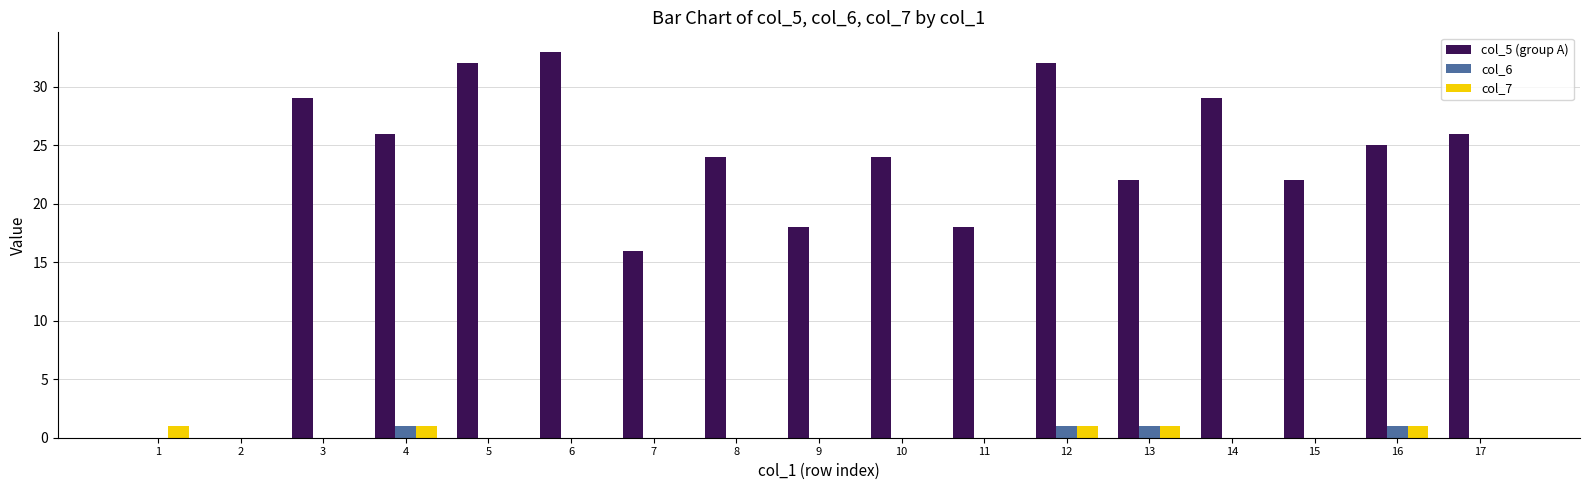

Where does the col_5 (group A) series first go above 24?

3